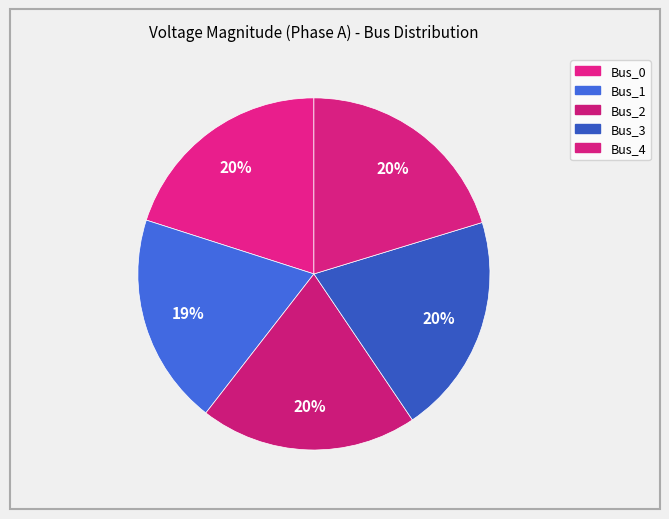

Which category has the smallest portion of the pie?

Bus_1